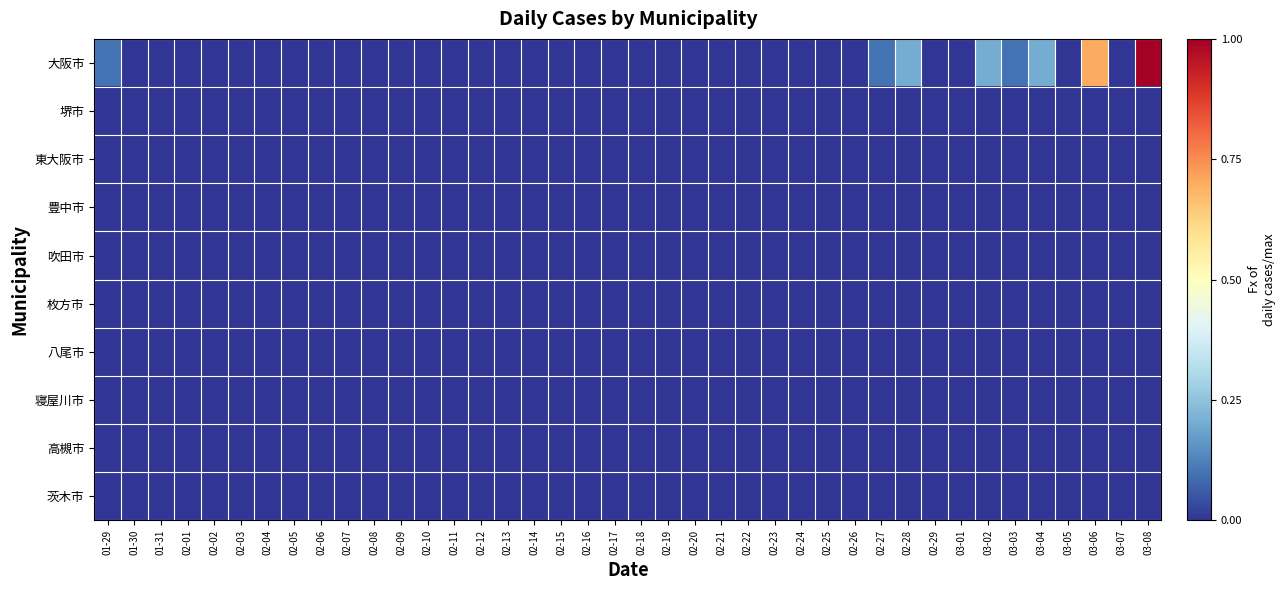

At how many categories does at least one series exceed 0?

8